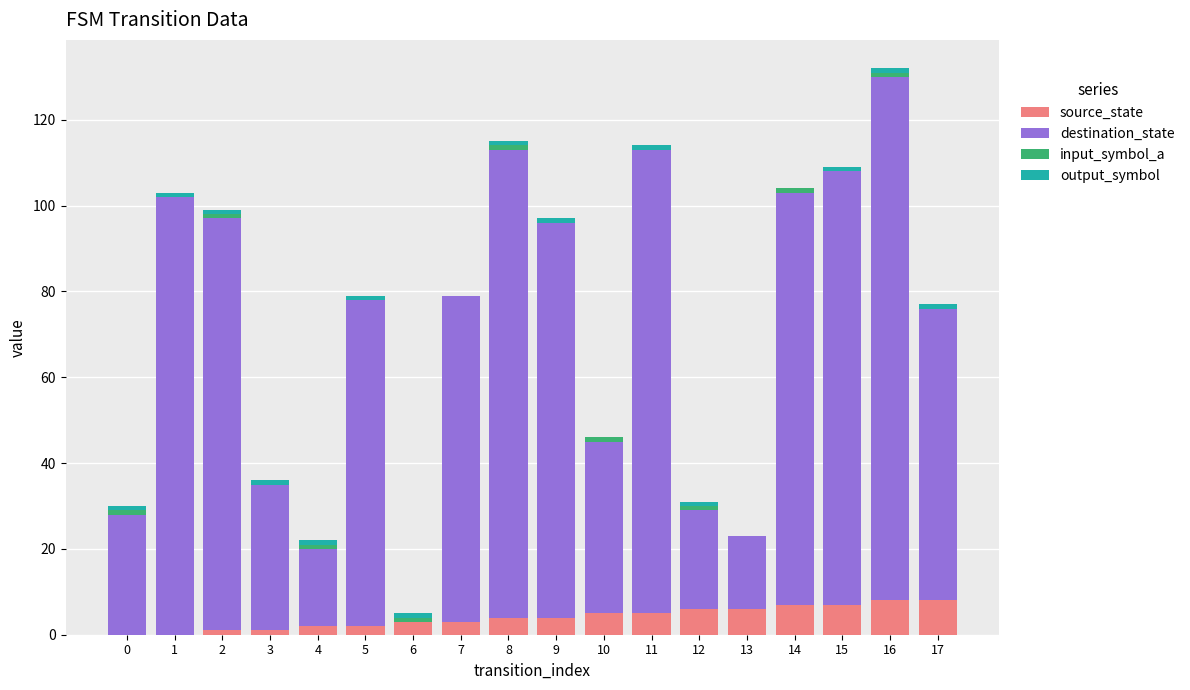

What is the sum of all source_state values?

72